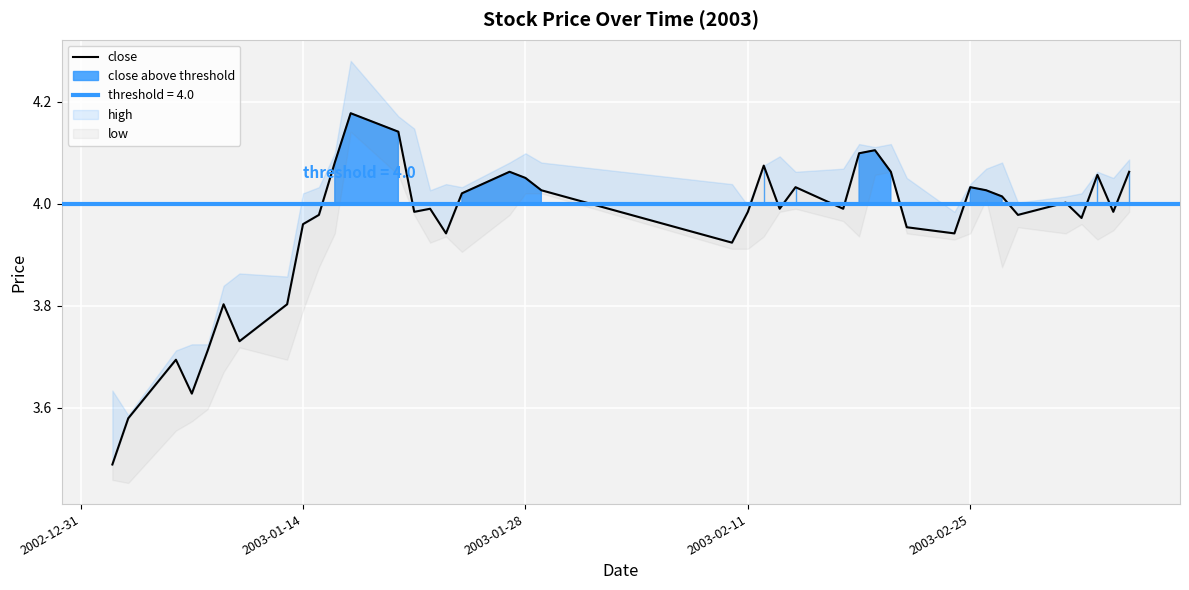

What is the greatest value displayed?

4.2